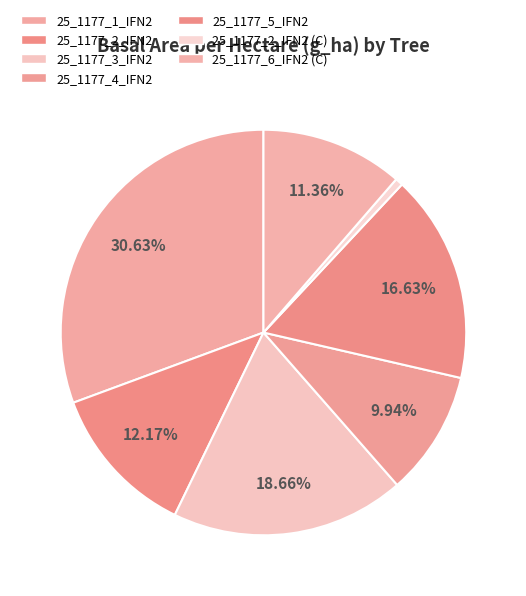

How many slices are in this pie chart?

7